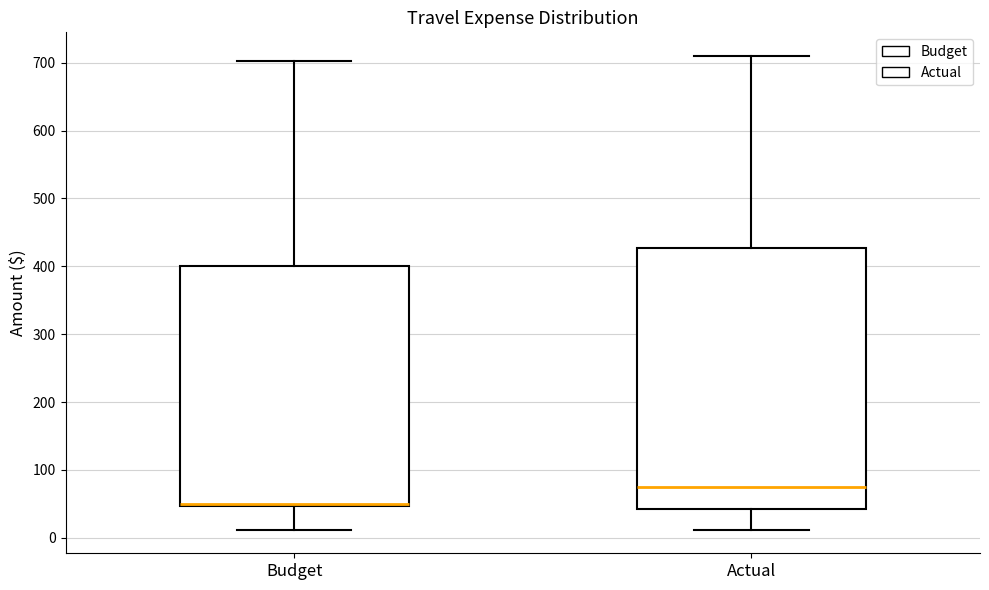

Which box is the tallest, from its lower edge to its upper edge?

Actual